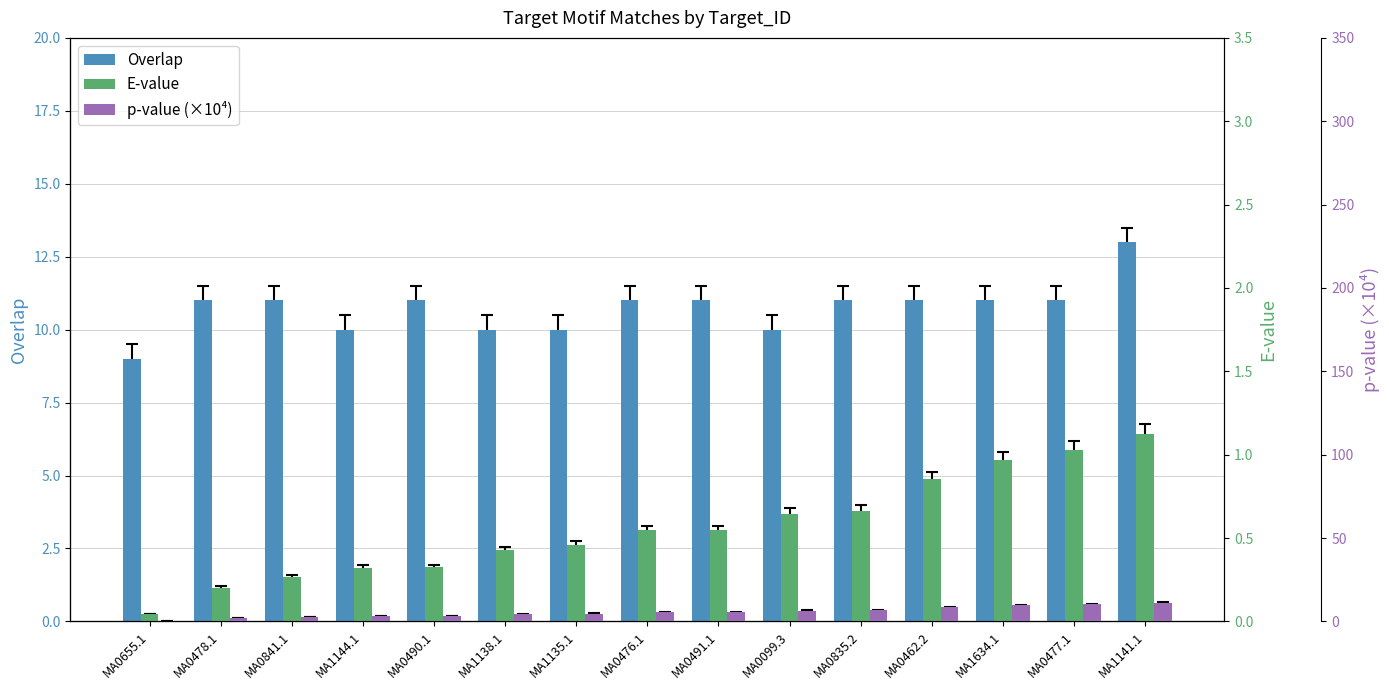

Reading left to right, extract all data points from this chart.

Overlap: MA0655.1=9.0	MA0478.1=11.0	MA0841.1=11.0	MA1144.1=10.0	MA0490.1=11.0	MA1138.1=10.0	MA1135.1=10.0	MA0476.1=11.0	MA0491.1=11.0	MA0099.3=10.0	MA0835.2=11.0	MA0462.2=11.0	MA1634.1=11.0	MA0477.1=11.0	MA1141.1=13.0
E-value: MA0655.1=0.0	MA0478.1=0.2	MA0841.1=0.3	MA1144.1=0.3	MA0490.1=0.3	MA1138.1=0.4	MA1135.1=0.5	MA0476.1=0.5	MA0491.1=0.5	MA0099.3=0.6	MA0835.2=0.7	MA0462.2=0.9	MA1634.1=1.0	MA0477.1=1.0	MA1141.1=1.1
p-value (×10⁴): MA0655.1=0.4	MA0478.1=2.0	MA0841.1=2.6	MA1144.1=3.2	MA0490.1=3.2	MA1138.1=4.2	MA1135.1=4.5	MA0476.1=5.4	MA0491.1=5.4	MA0099.3=6.4	MA0835.2=6.6	MA0462.2=8.5	MA1634.1=9.6	MA0477.1=10.2	MA1141.1=11.1